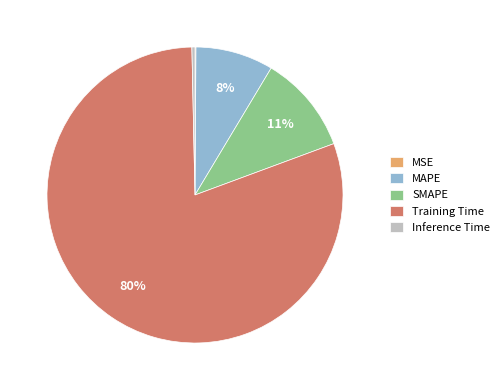

Is it true that SMAPE is 17% of the pie?

False